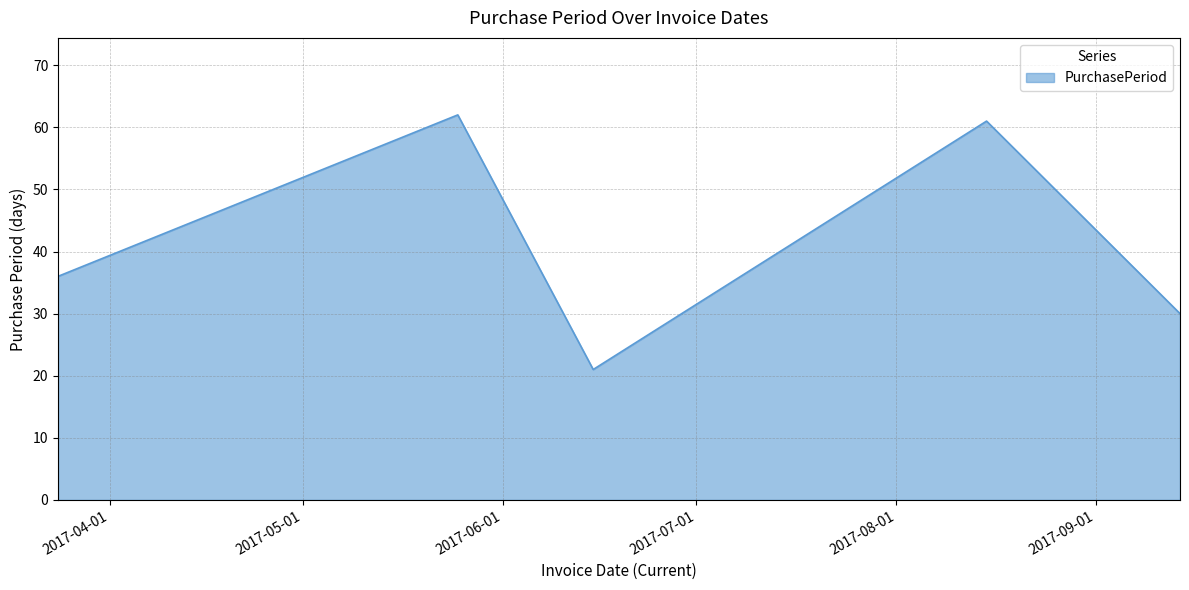

How many lines are shown in the chart?

1